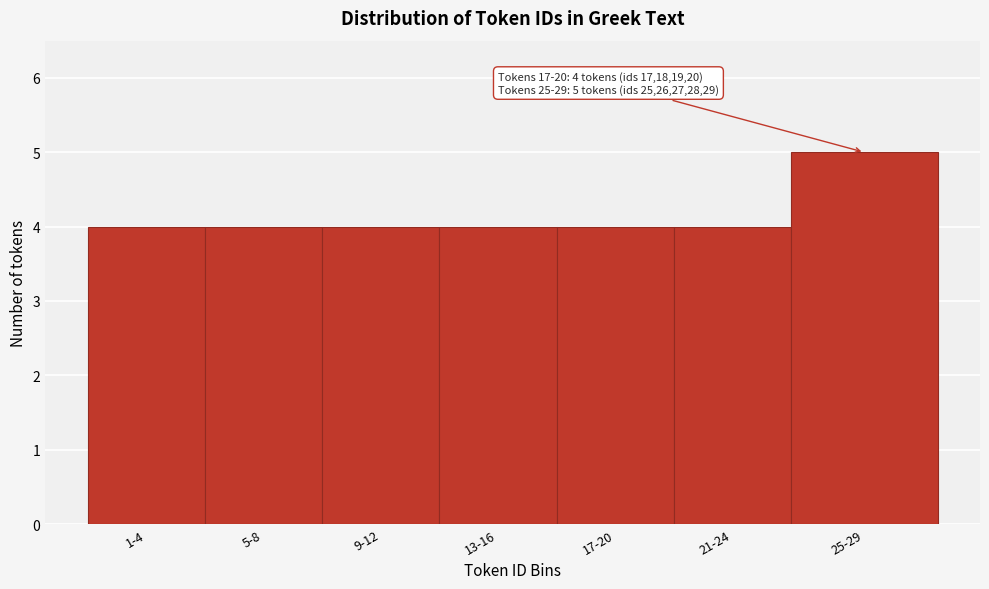

Reading left to right, what are all the values shown in this chart?

4	4	4	4	4	4	5